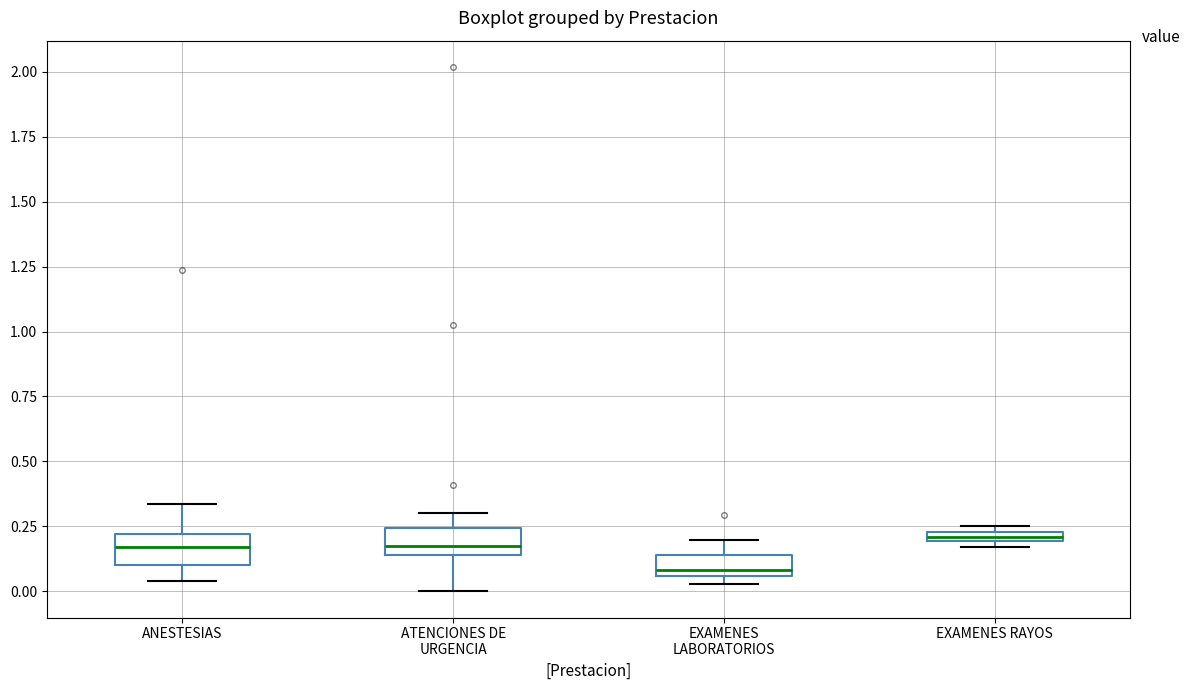

Where does the median line of the box for ANESTESIAS sit on the y-axis? The values are not printed on the chart, so give them approximately, as read against the axis.

0.15